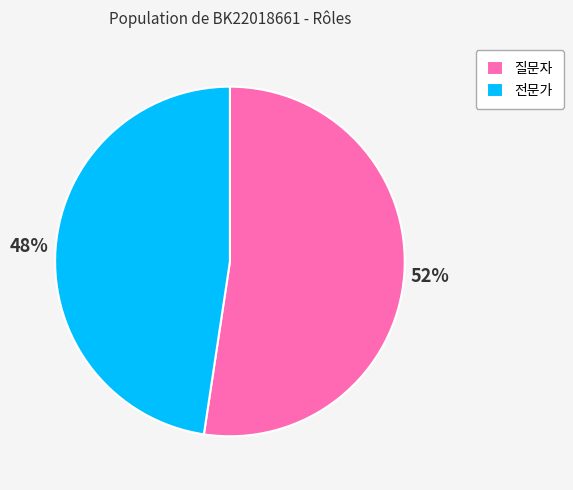

Count the number of slices in the pie.

2